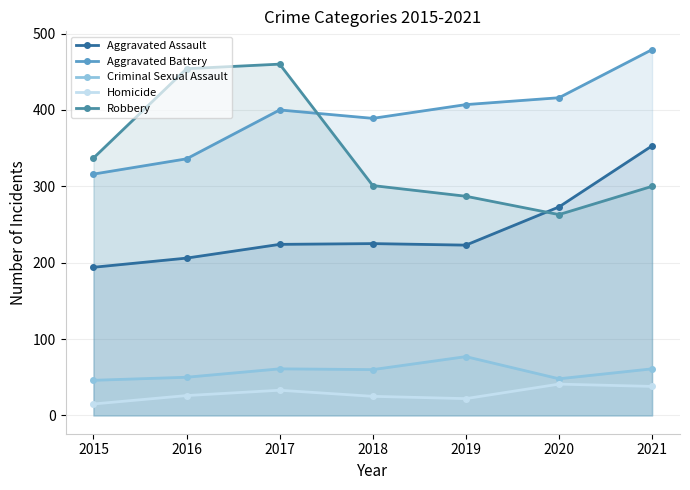

Which series changed the most between 2016 and 2020?

Robbery